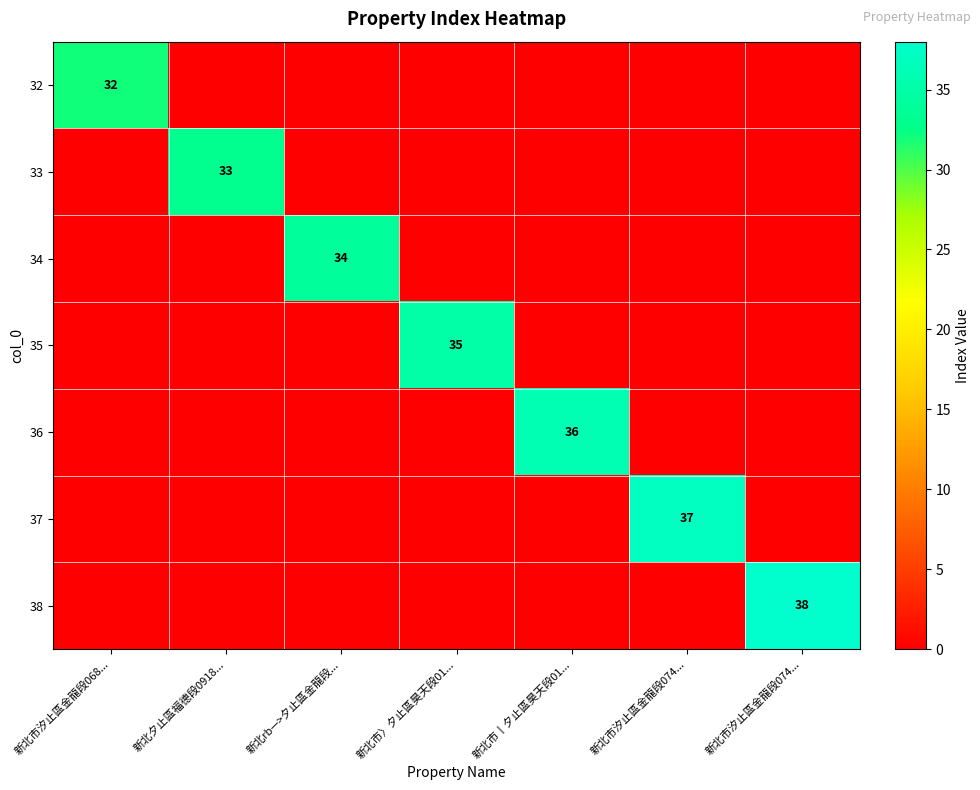

What is the difference between the maximum and minimum values in the 38 series?

38